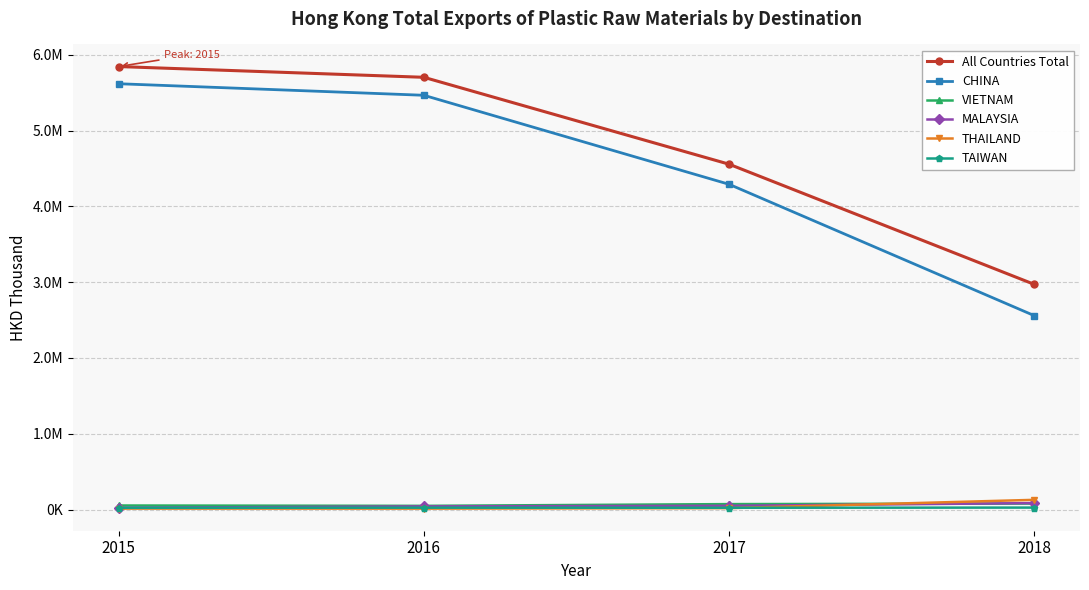

True or false: All Countries Total and THAILAND intersect in this chart.

False